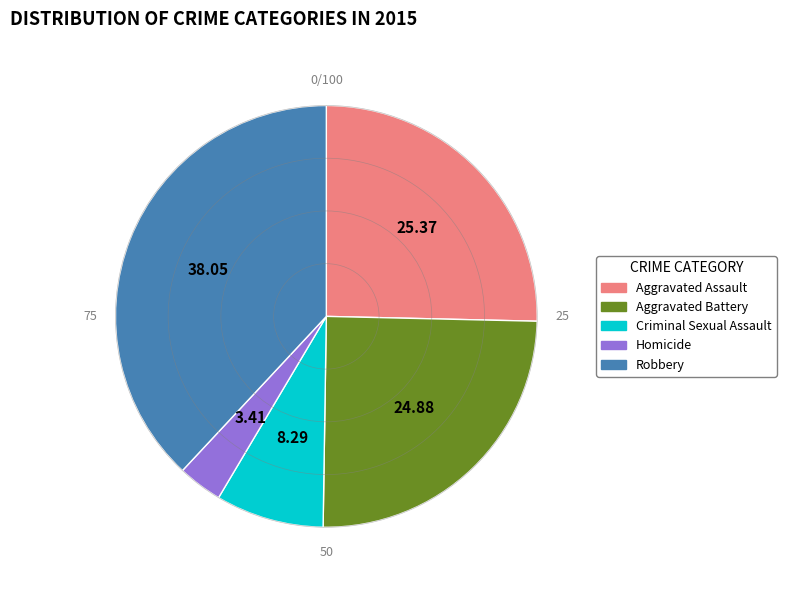

Approximately how many times larger is the value at Aggravated Assault compared to Robbery?

0.7